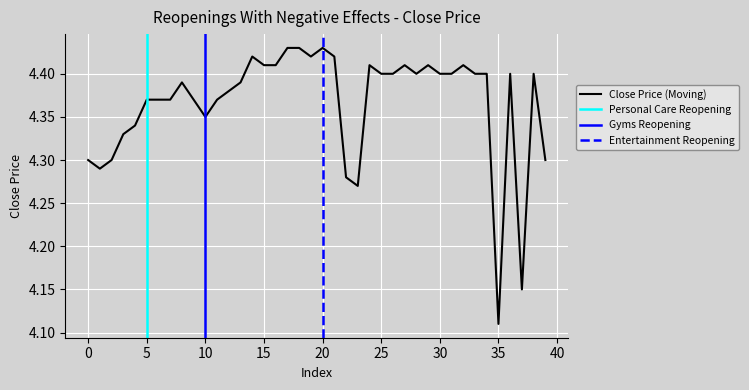

The value at 15 is 7.7. True or false?

False